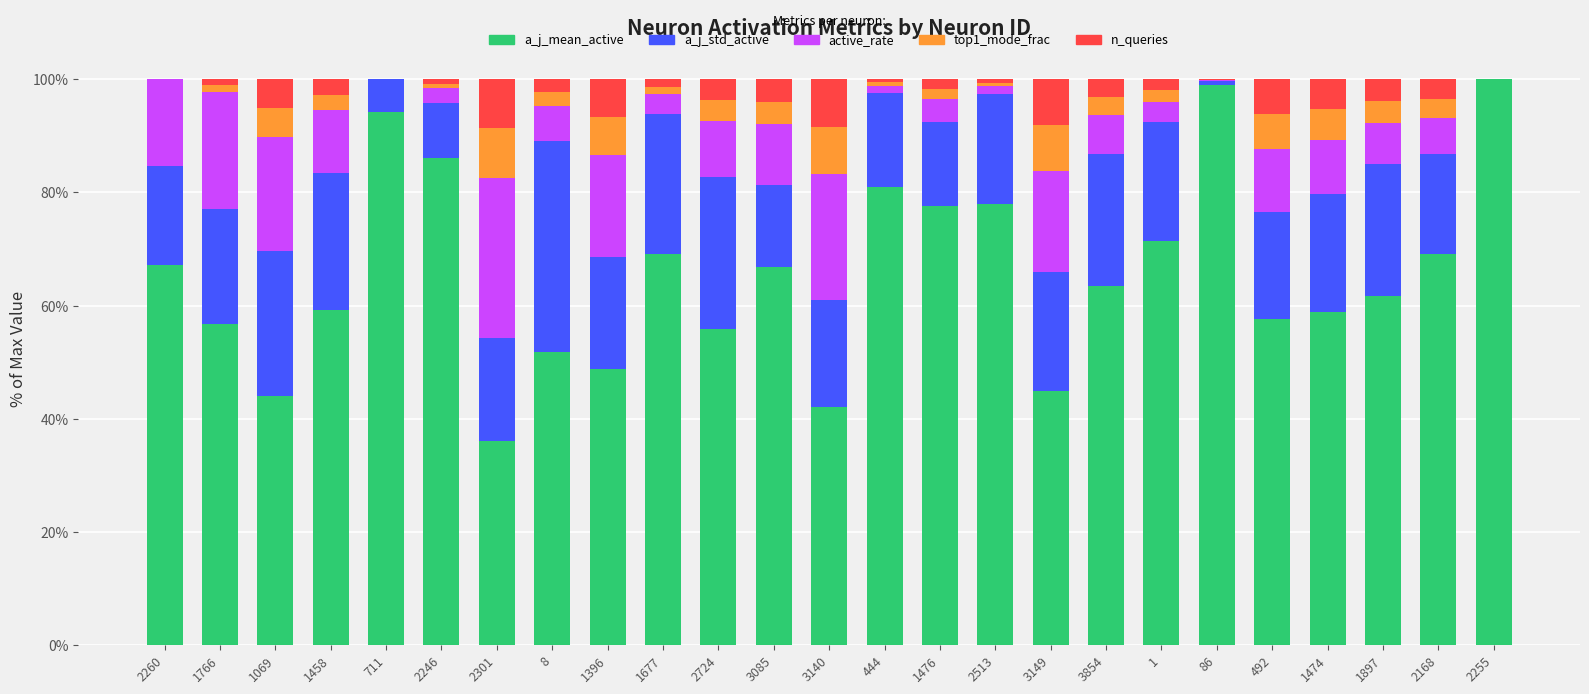

At which label is top1_mode_frac closest to 0?

2260